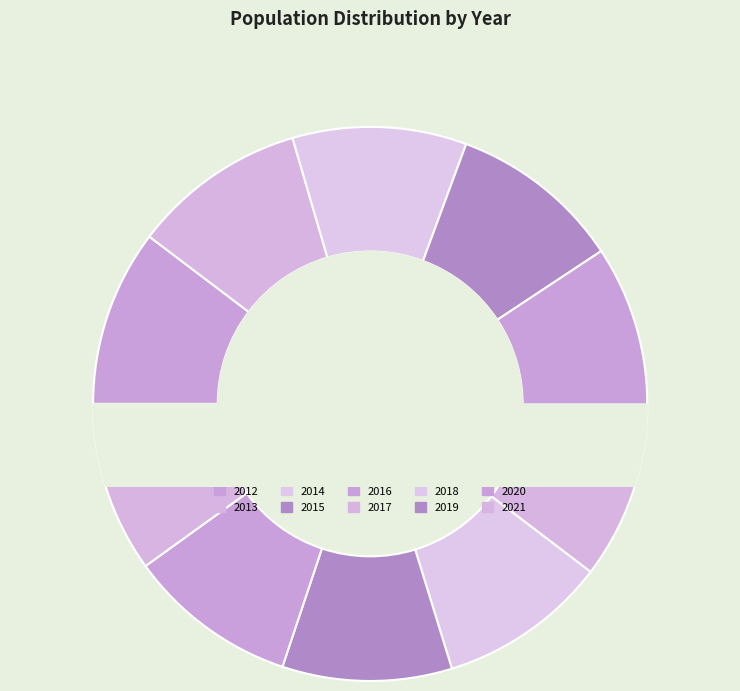

What is the total percentage of 2014 and 2021?

20.1%